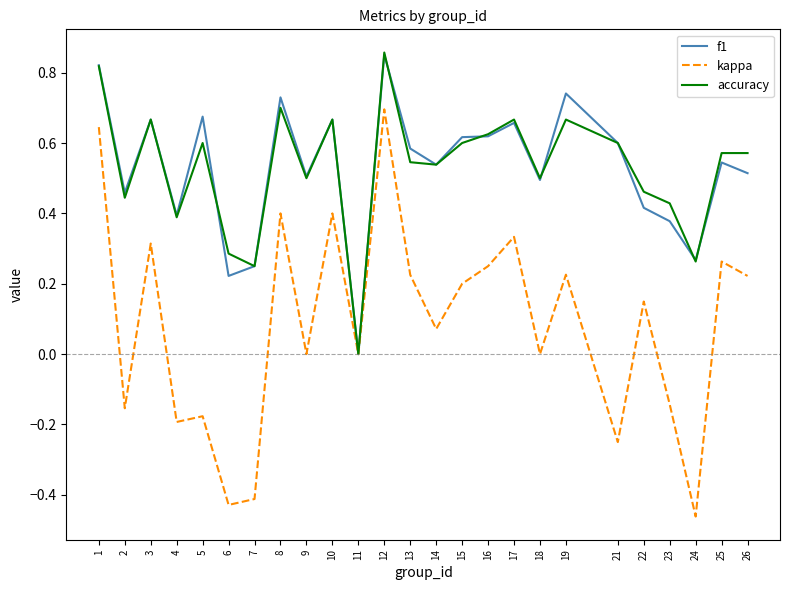

Which series changed the most between 2 and 8?

kappa